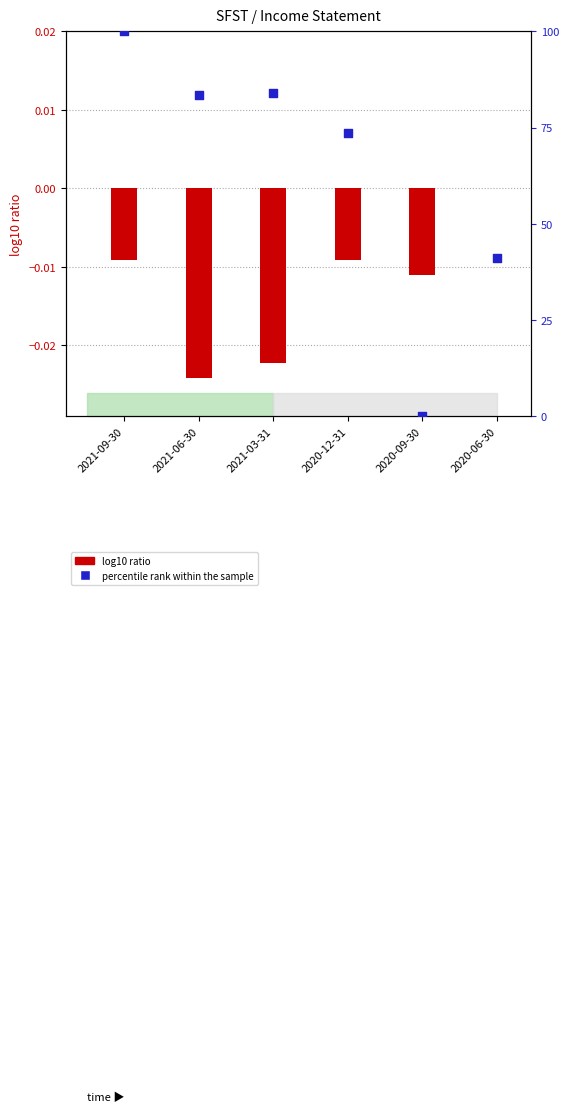

Between 2021-03-31 and 2020-06-30, which is larger?

2021-03-31